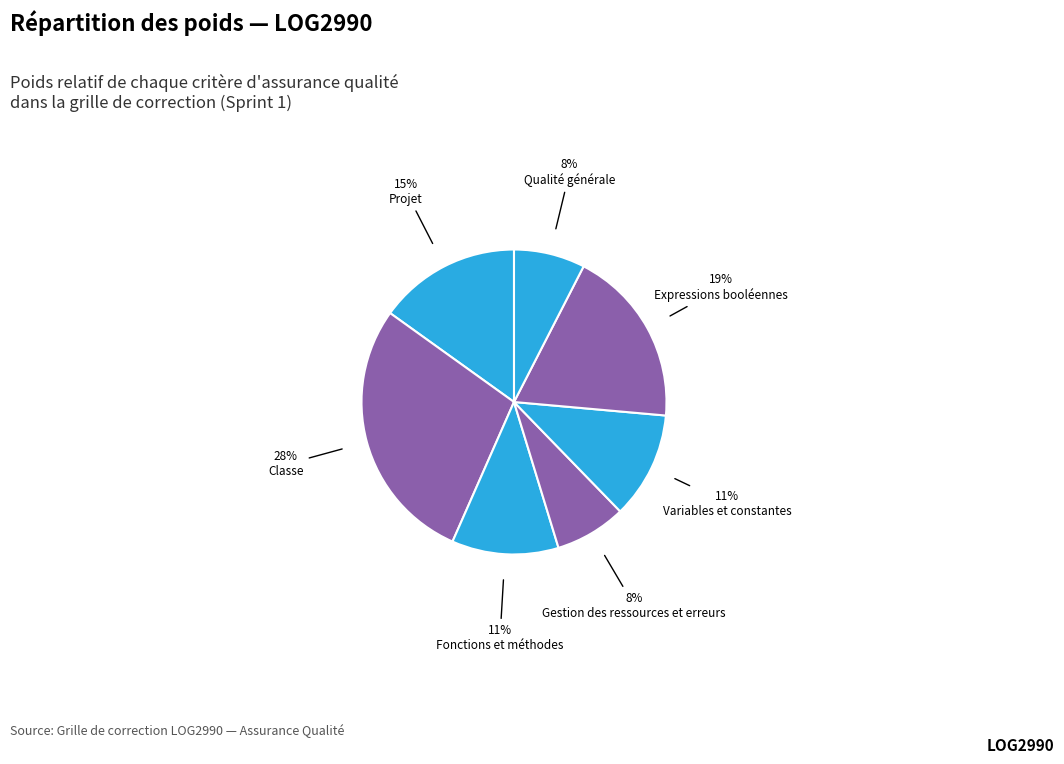

Does Projet represent more than half of the total?

No